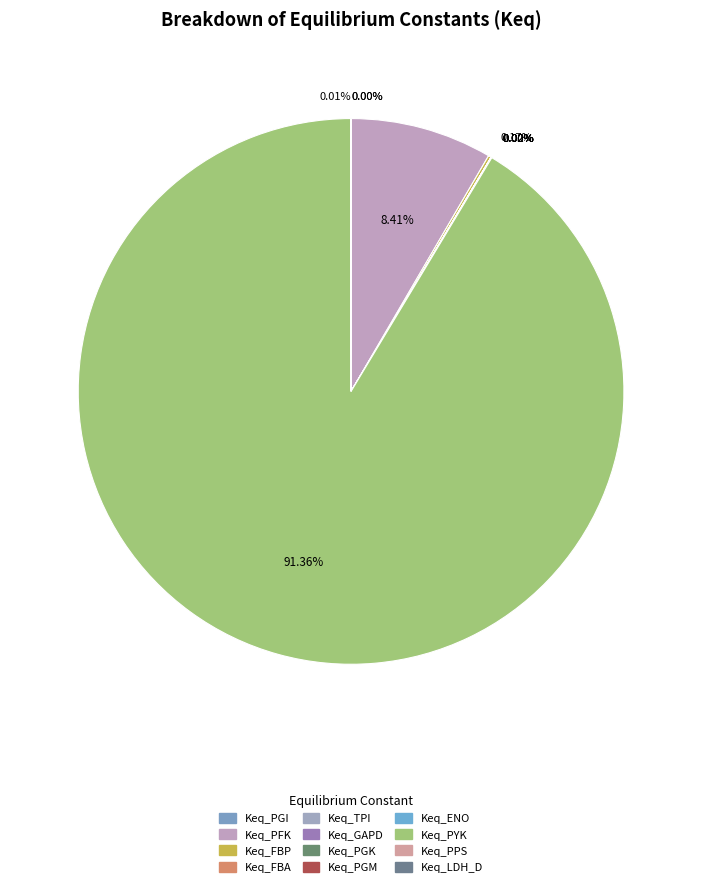

Is there a majority slice in this chart?

Yes